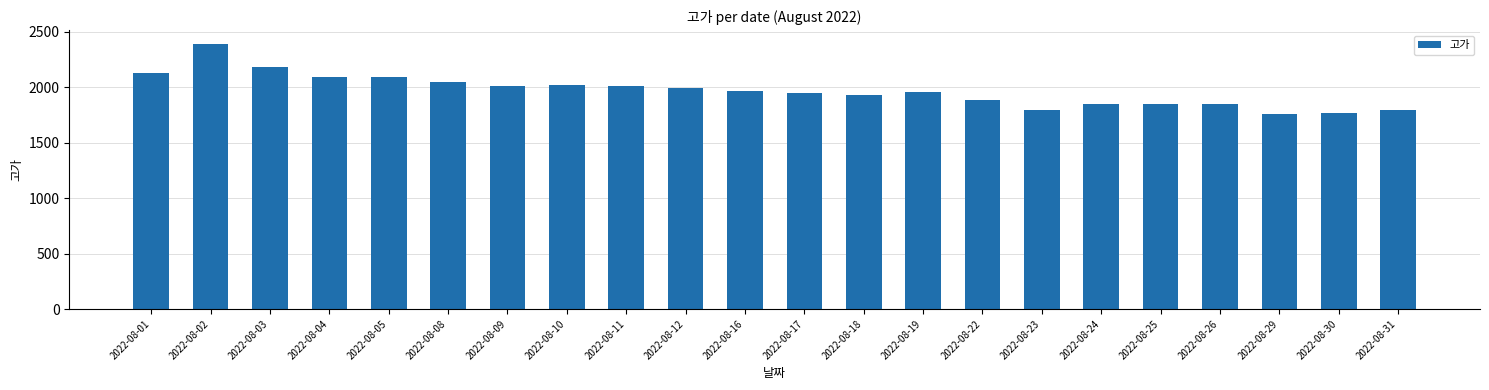

What is the greatest value displayed?

2395